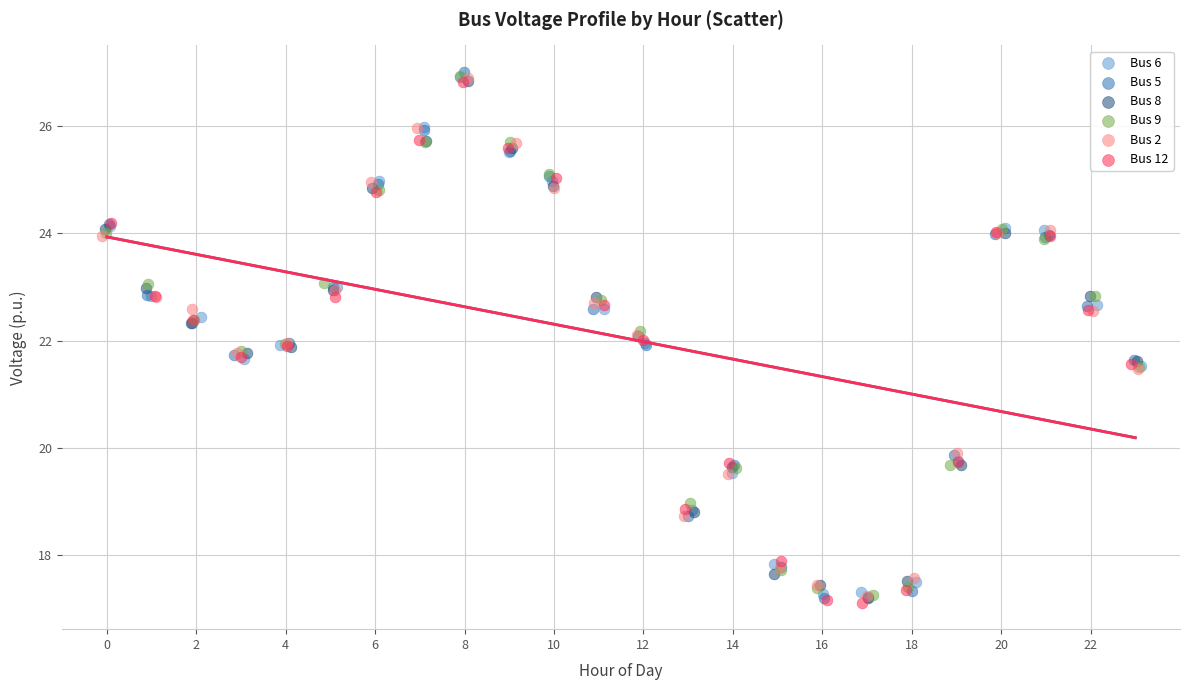

Which series has the widest spread of Y values?

Bus 5